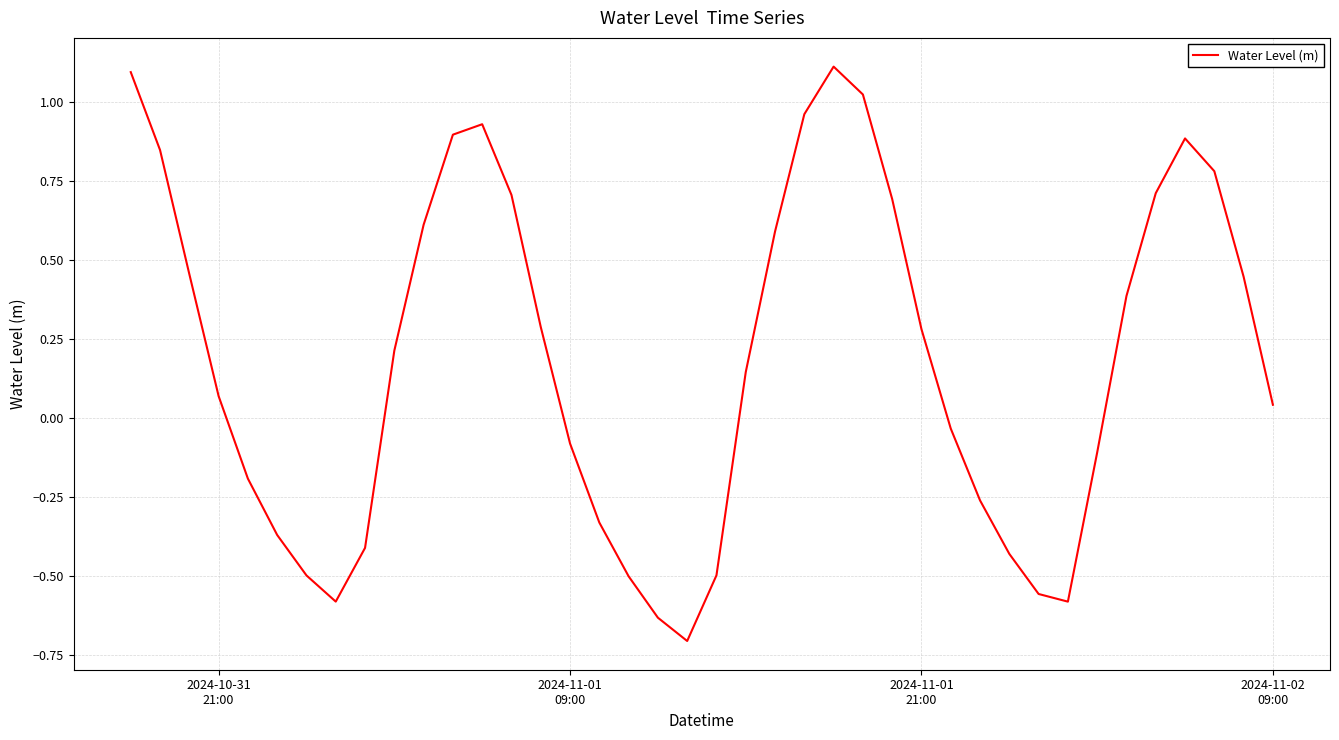

What is the maximum value shown in the chart?

1.1